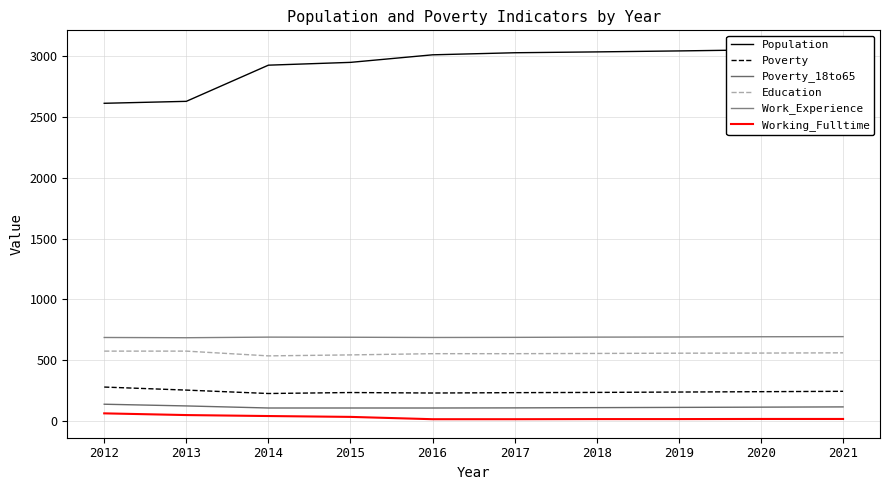

How many values in the Education series exceed 559?

4